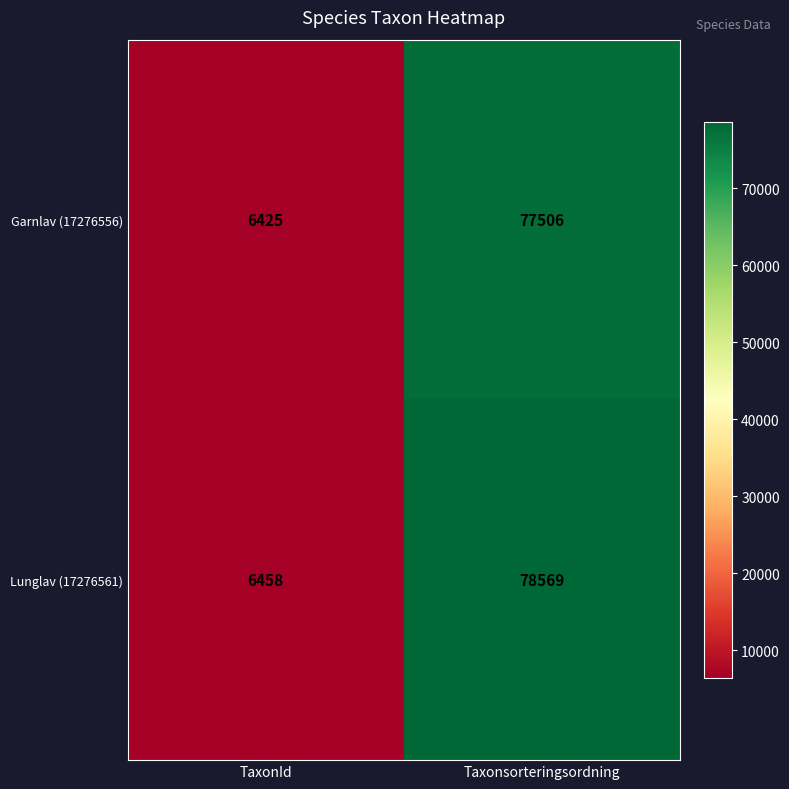

List the series in order of their peak value, lowest first.

Garnlav (17276556), Lunglav (17276561)